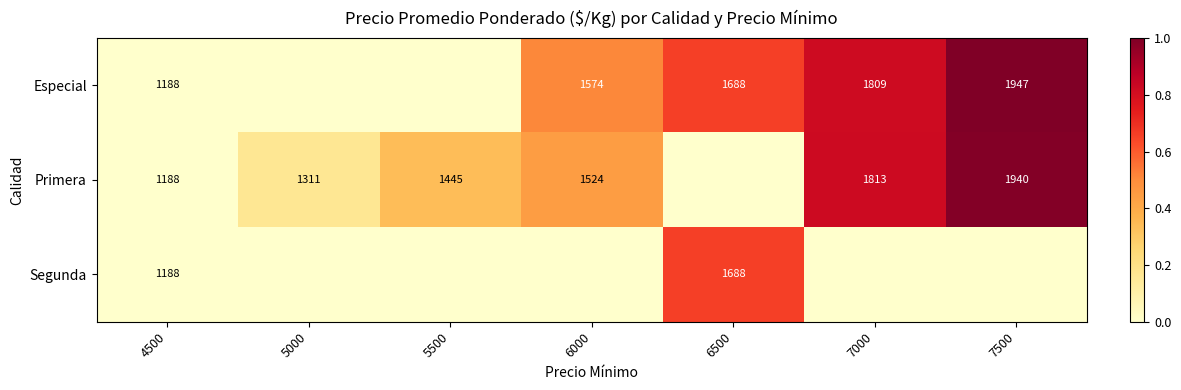

Is it true that Segunda equals 834 at 6500?

False